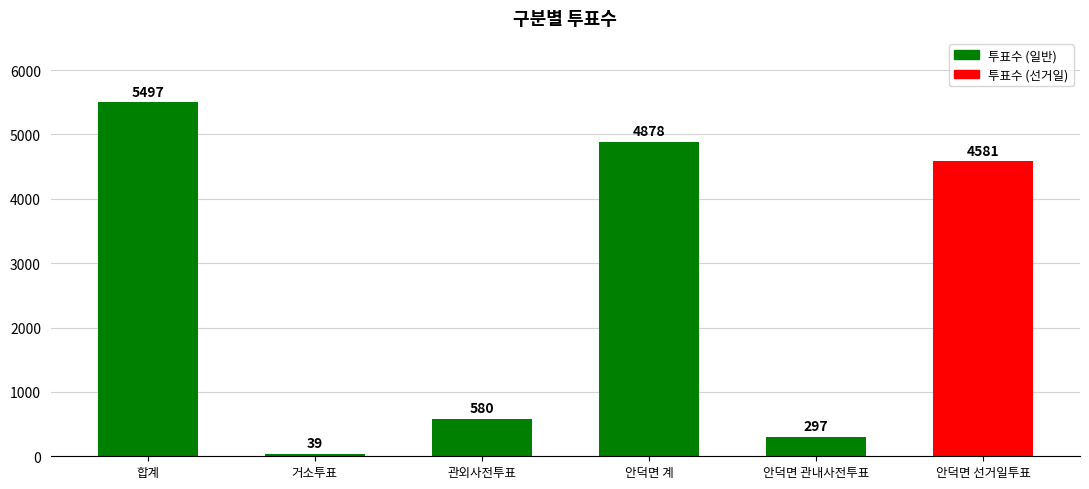

Are the bars horizontal?

No